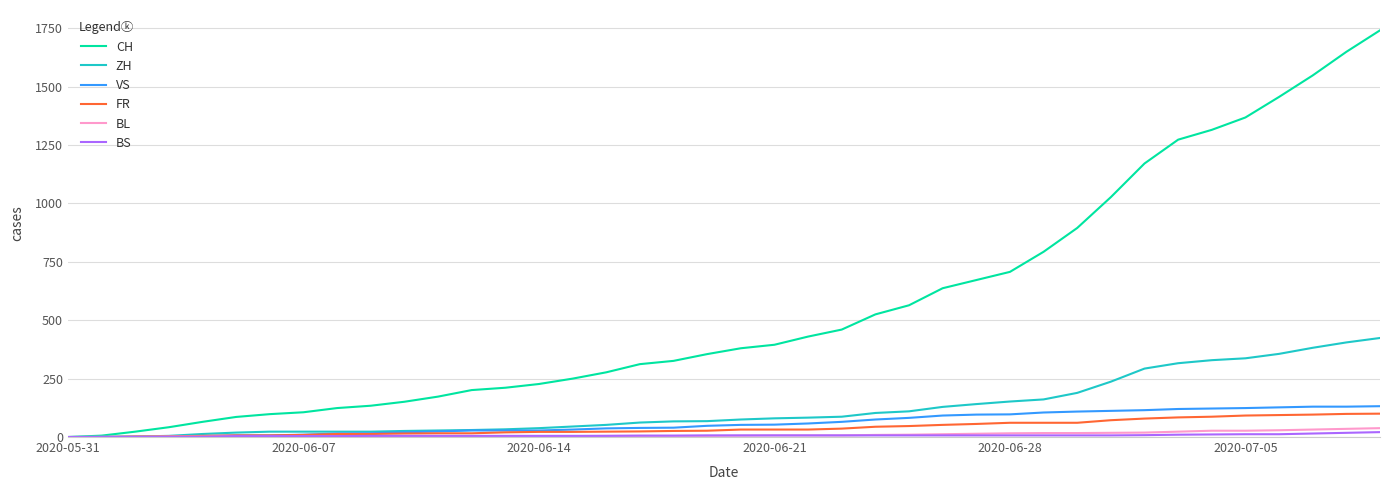

What are all the series names shown in the legend?

CH, ZH, VS, FR, BL, BS